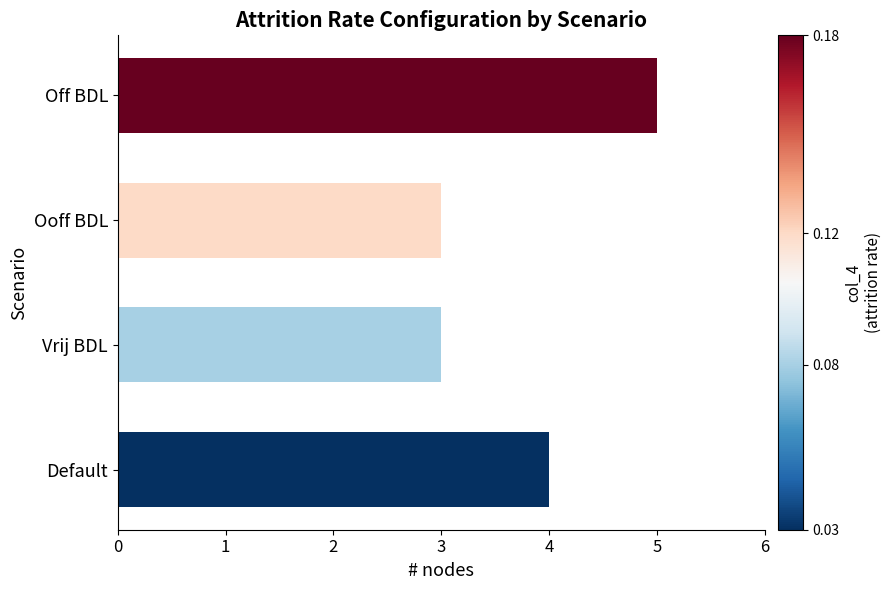

Are the bars grouped side by side (vs. stacked)?

No